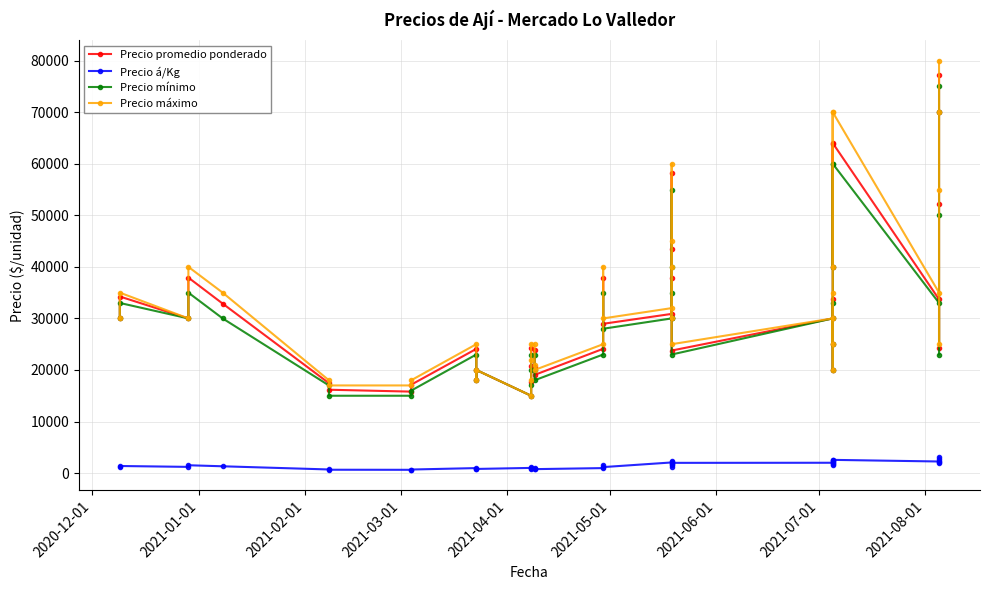

Does the chart display data point markers on the line(s)?

Yes